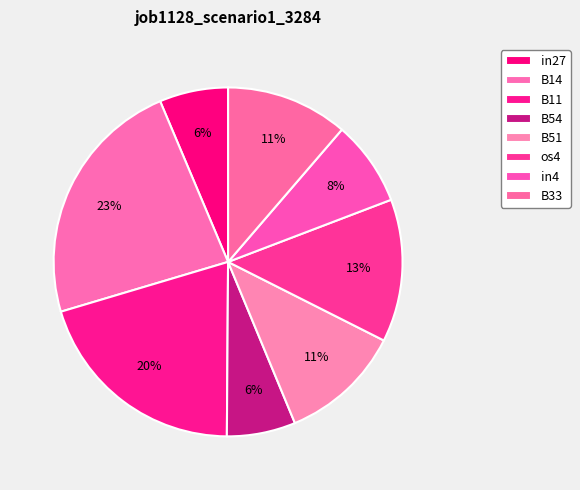

What percentage is the B11 slice, to the nearest percent?

20%